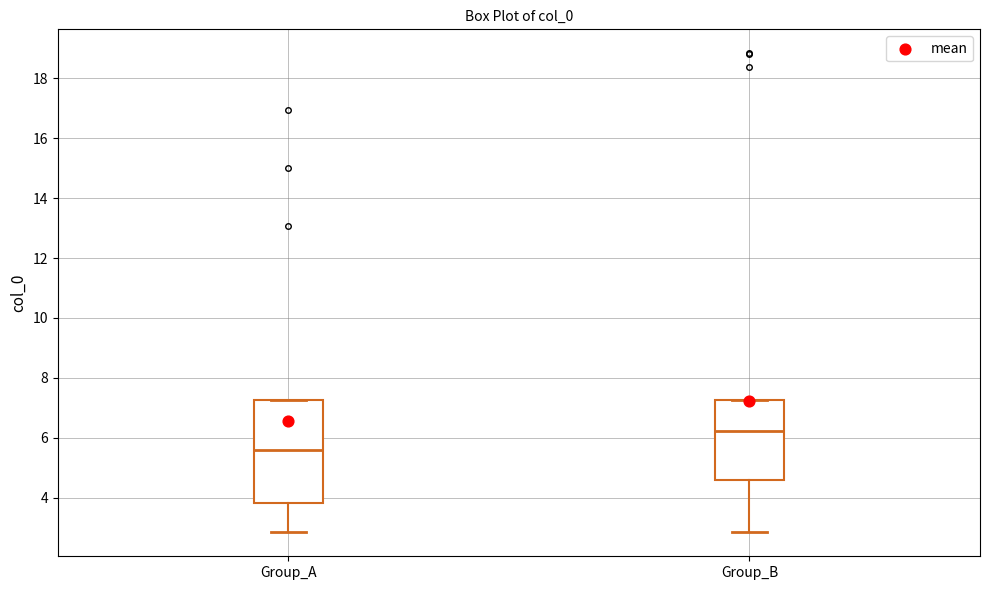

Comparing the boxes themselves (not the whiskers), which one is the tallest?

Group_A